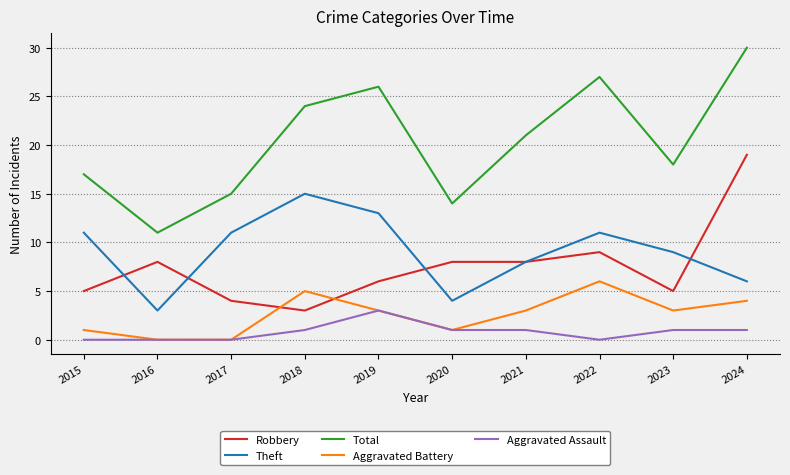

Reading right to left, list all the values displayed in this chart.

Robbery: 19	5	9	8	8	6	3	4	8	5
Theft: 6	9	11	8	4	13	15	11	3	11
Total: 30	18	27	21	14	26	24	15	11	17
Aggravated Battery: 4	3	6	3	1	3	5	0	0	1
Aggravated Assault: 1	1	0	1	1	3	1	0	0	0